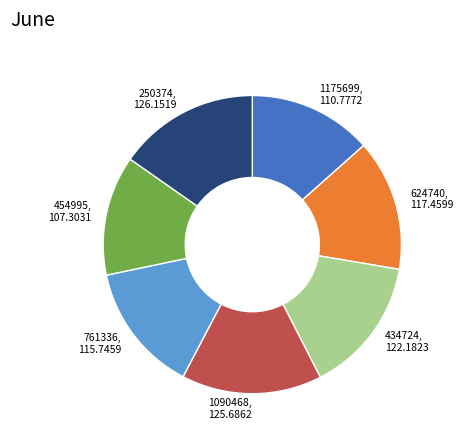

Count the number of slices in the pie.

7